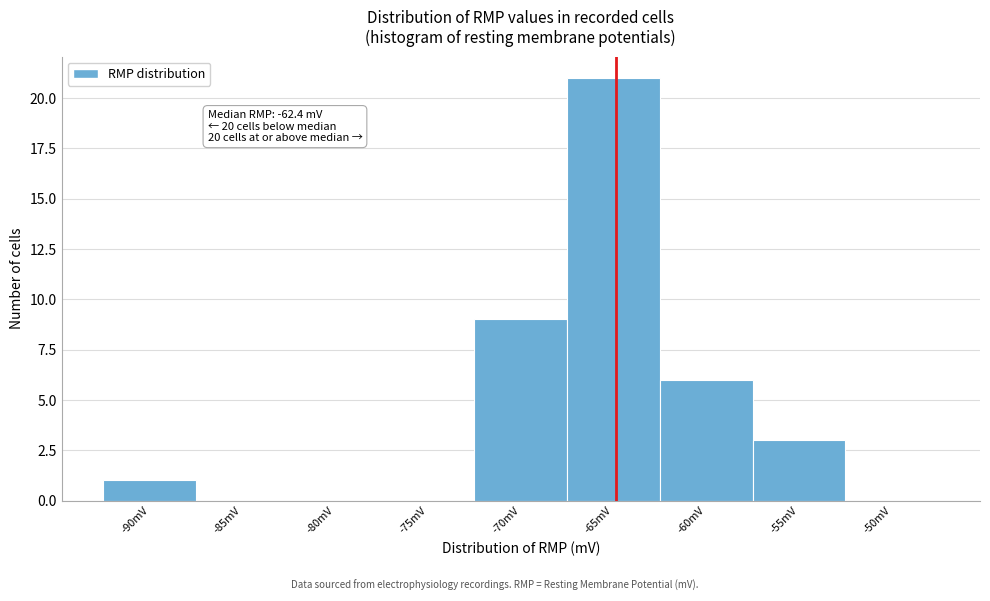

Reading left to right, what are all the values shown in this chart?

-90mV=1	-85mV=0	-80mV=0	-75mV=0	-70mV=9	-65mV=21	-60mV=6	-55mV=3	-50mV=0